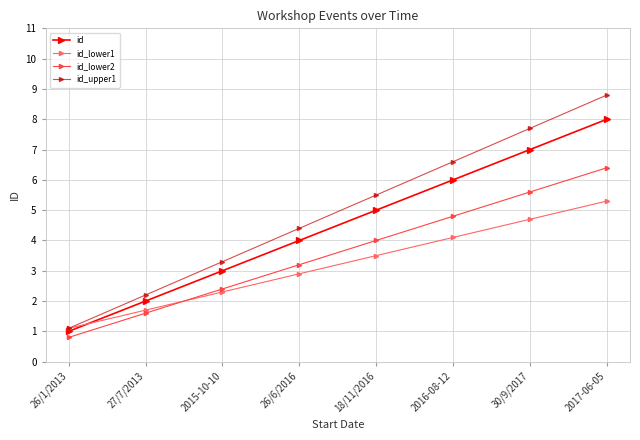

What value does the id_lower2 series have at 26/1/2013?

0.8